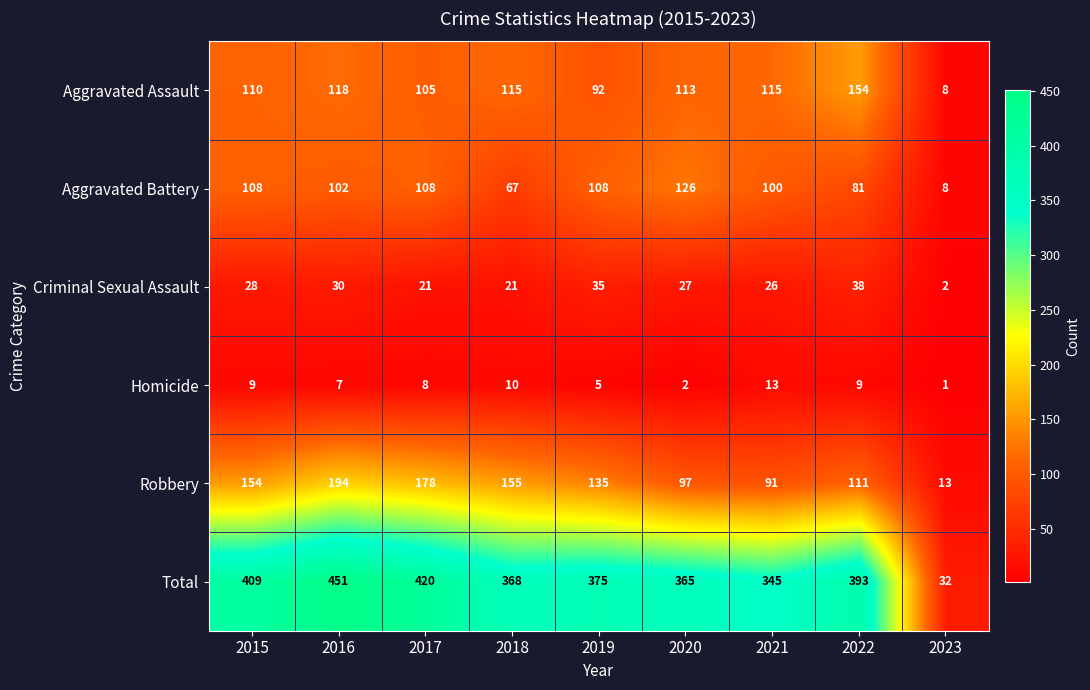

Which series has the largest total across all categories?

Total